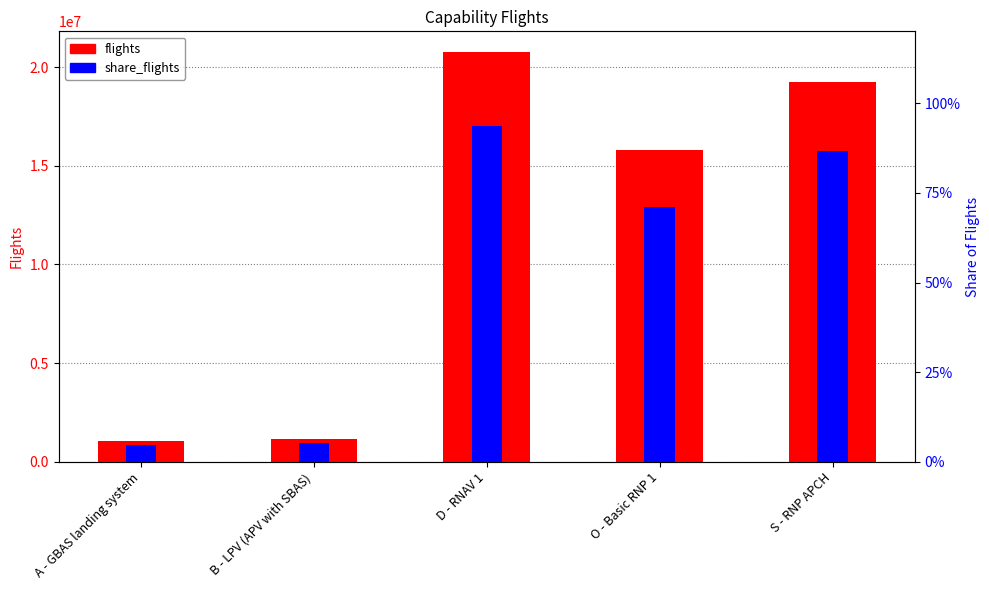

Which category has the lowest value in the flights series?

A - GBAS landing system